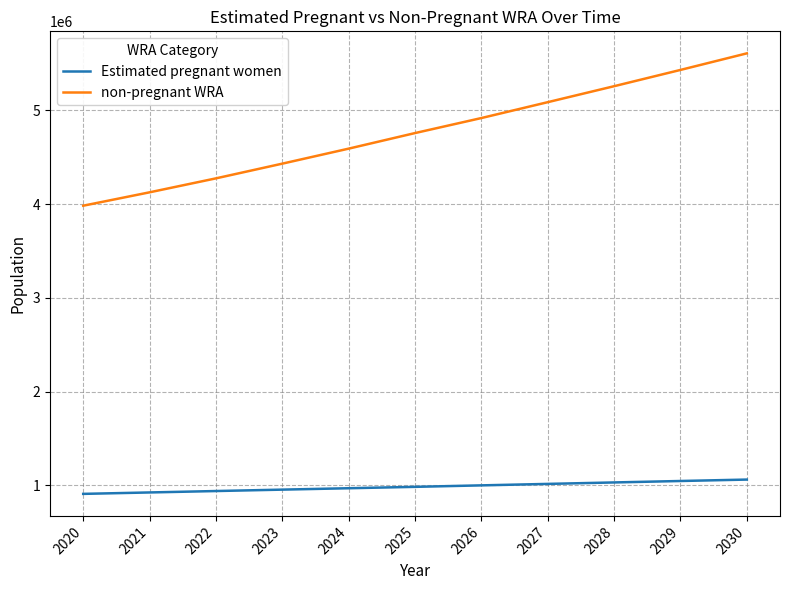

The value of non-pregnant WRA at 2030 is 8633248.9. True or false?

False